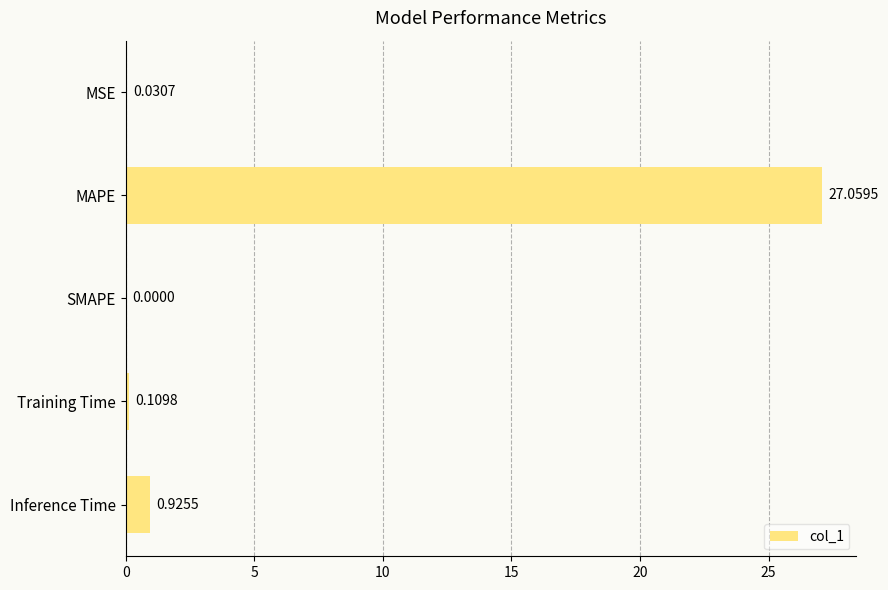

Which label corresponds to the largest value in the chart?

MAPE